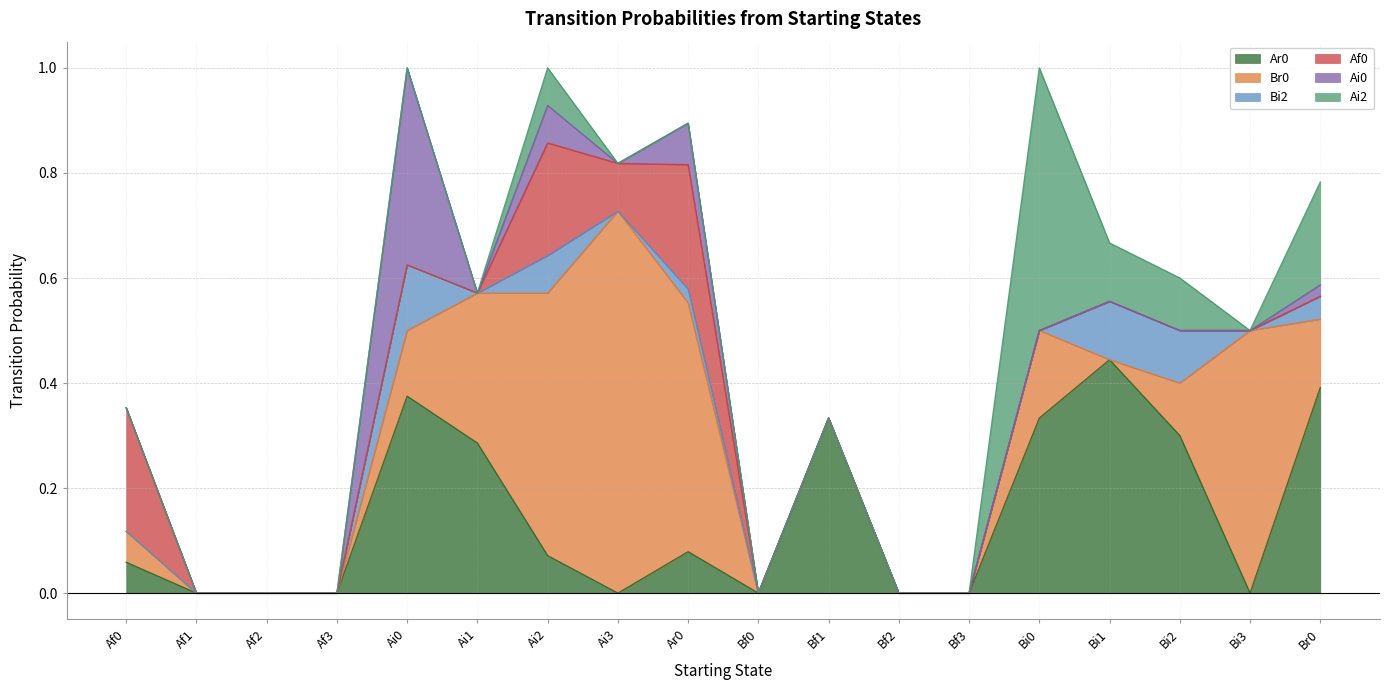

Reading left to right, extract all data points from this chart.

Ar0: 0.1	0.0	0.0	0.0	0.4	0.3	0.1	0.0	0.1	0.0	0.3	0.0	0.0	0.3	0.4	0.3	0.0	0.4
Br0: 0.1	0.0	0.0	0.0	0.1	0.3	0.5	0.7	0.5	0.0	0.0	0.0	0.0	0.2	0.0	0.1	0.5	0.1
Bi2: 0.0	0.0	0.0	0.0	0.1	0.0	0.1	0.0	0.0	0.0	0.0	0.0	0.0	0.0	0.1	0.1	0.0	0.0
Af0: 0.2	0.0	0.0	0.0	0.0	0.0	0.2	0.1	0.2	0.0	0.0	0.0	0.0	0.0	0.0	0.0	0.0	0.0
Ai0: 0.0	0.0	0.0	0.0	0.4	0.0	0.1	0.0	0.1	0.0	0.0	0.0	0.0	0.0	0.0	0.0	0.0	0.0
Ai2: 0.0	0.0	0.0	0.0	0.0	0.0	0.1	0.0	0.0	0.0	0.0	0.0	0.0	0.5	0.1	0.1	0.0	0.2